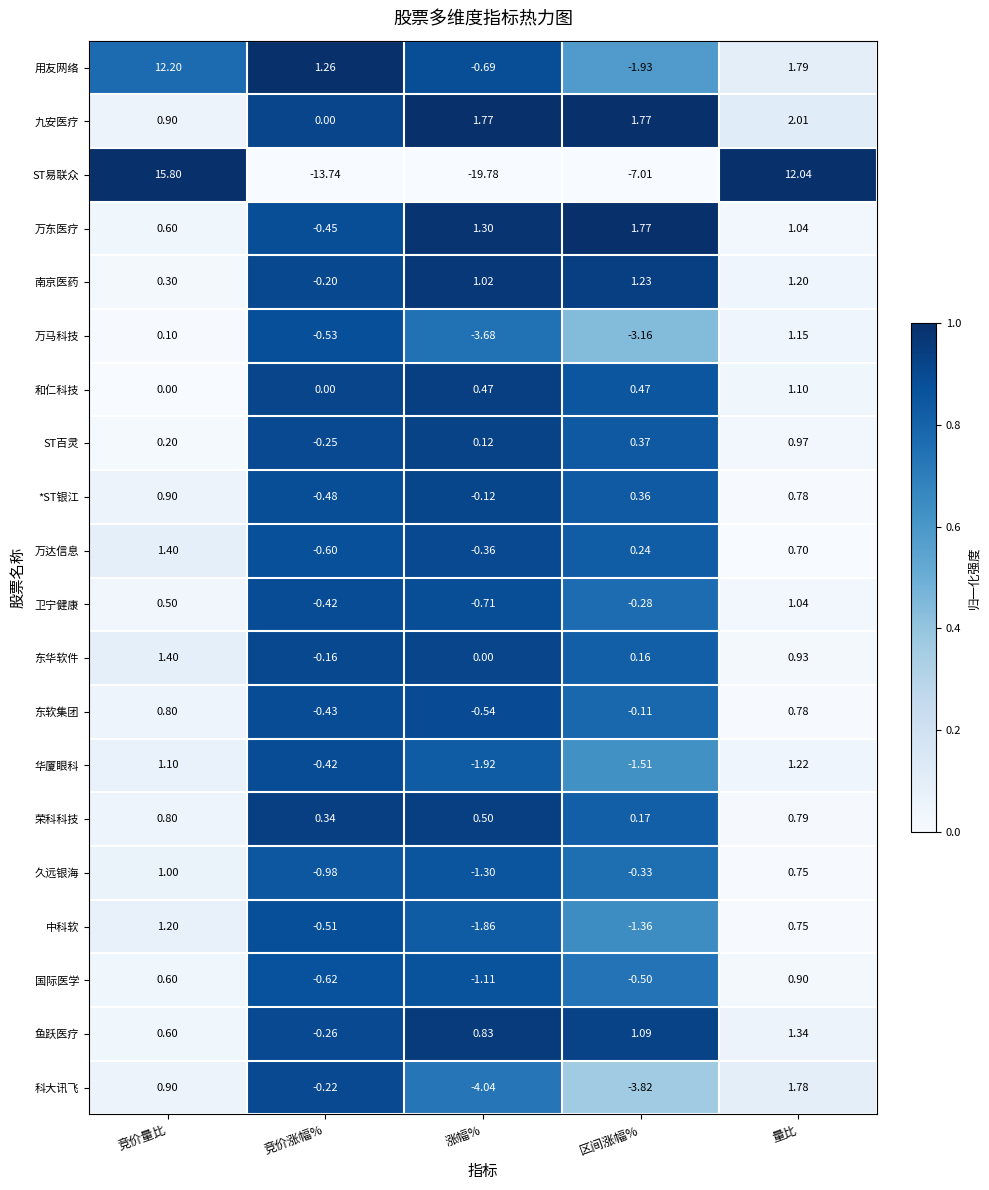

What is the total value across all series at 区间涨幅%?

-12.4